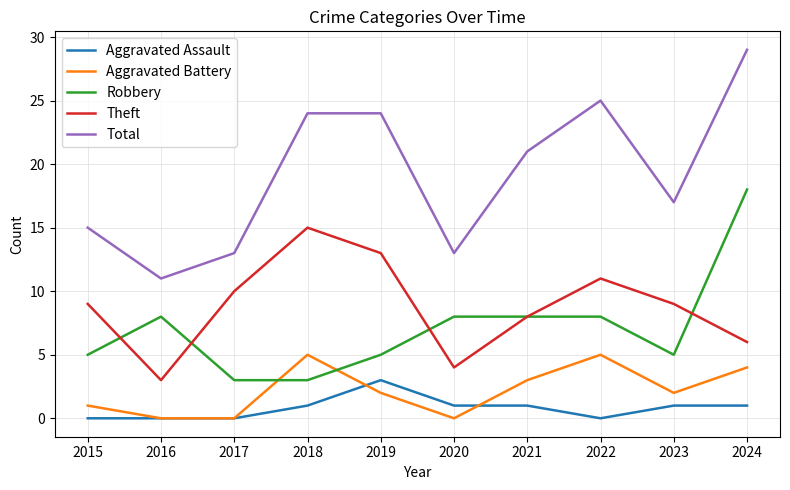

What are all the series names shown in the legend?

Aggravated Assault, Aggravated Battery, Robbery, Theft, Total